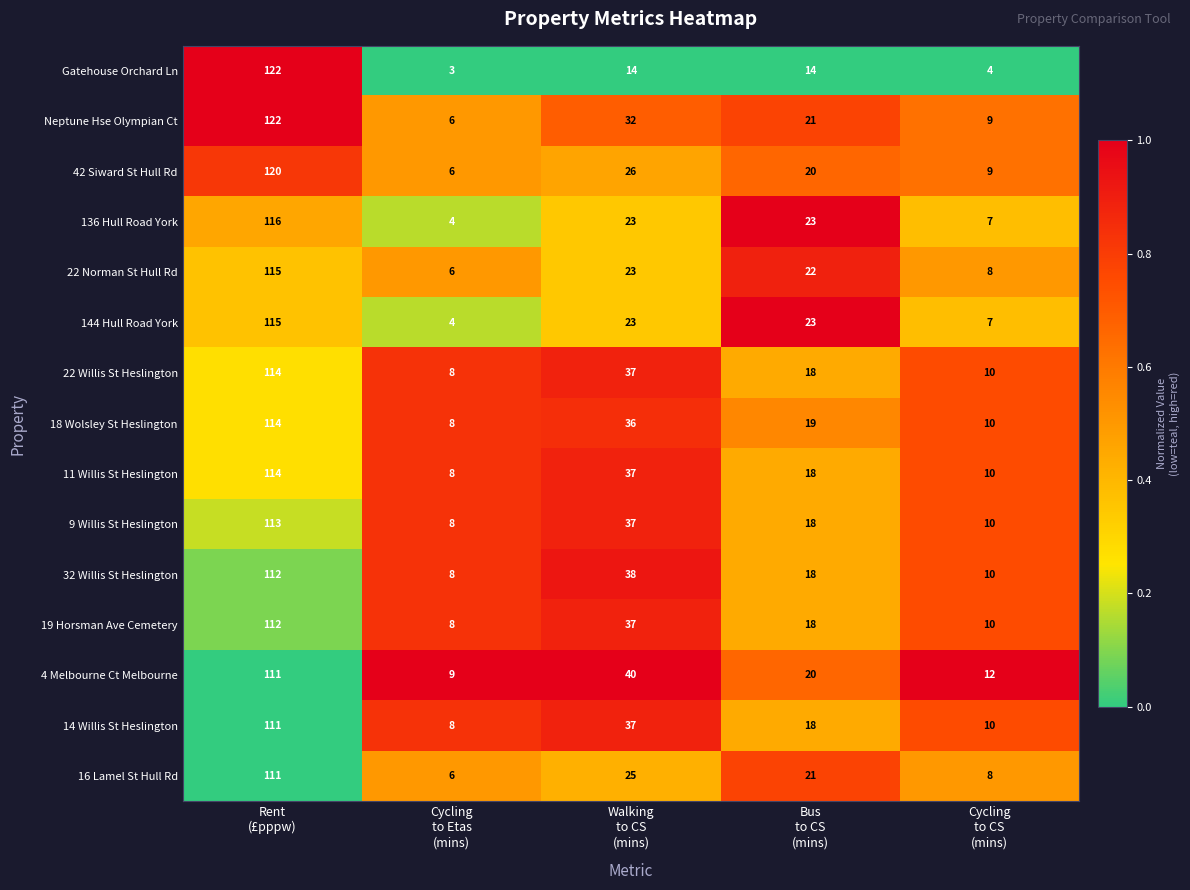

What is the average value of the Gatehouse Orchard Ln series?

31